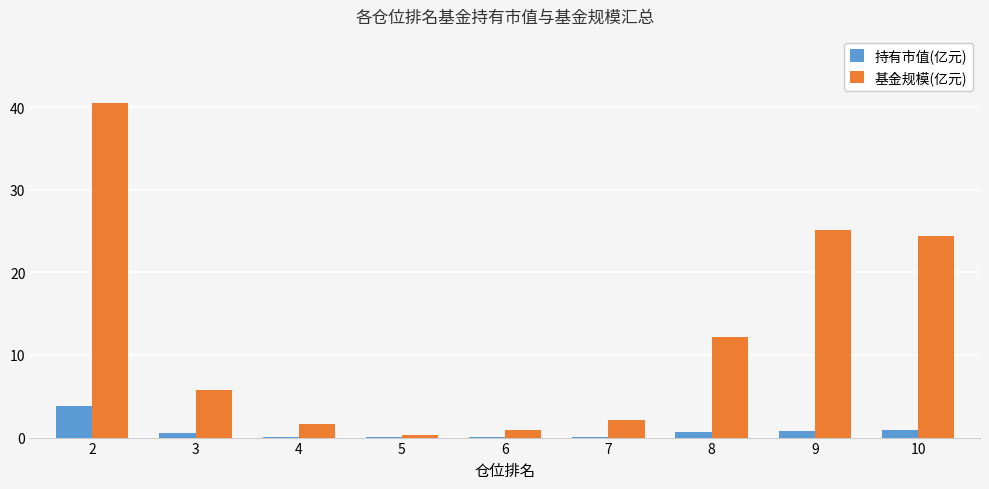

How many categories are shown in the chart?

9